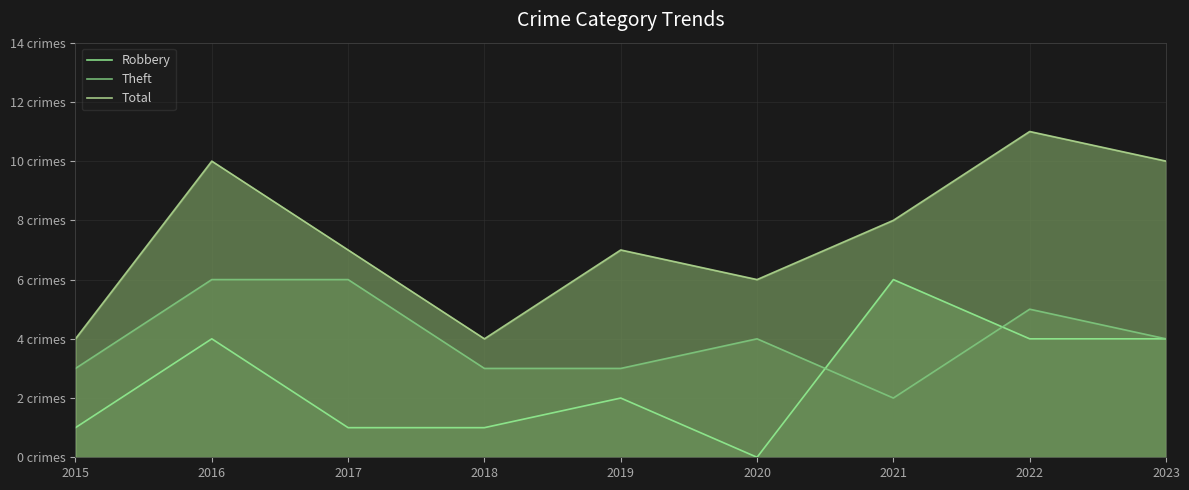

The value of Robbery at 2022 is 1. True or false?

False